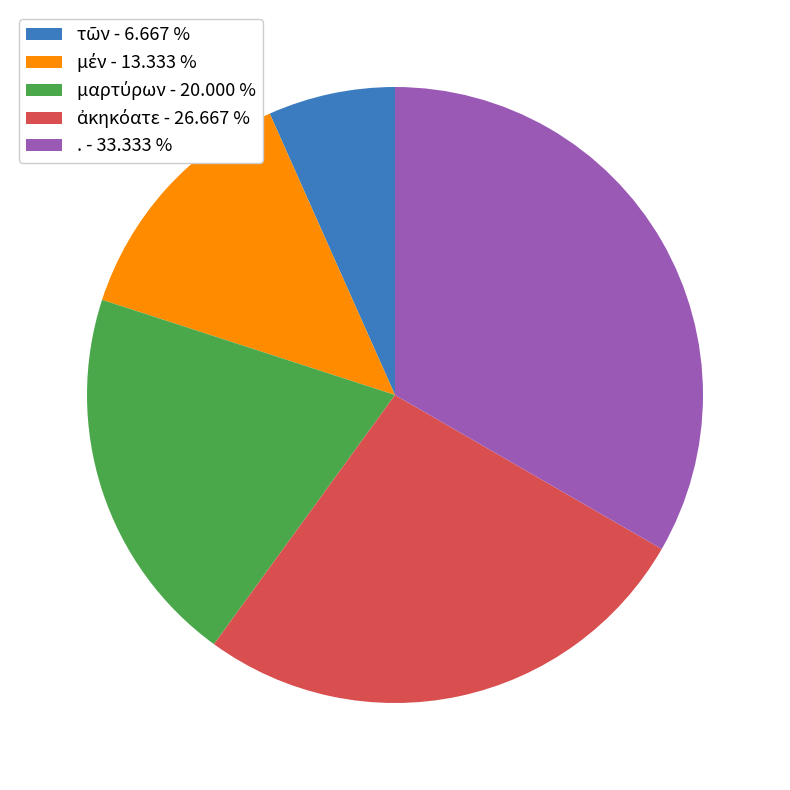

Is there a majority slice in this chart?

No